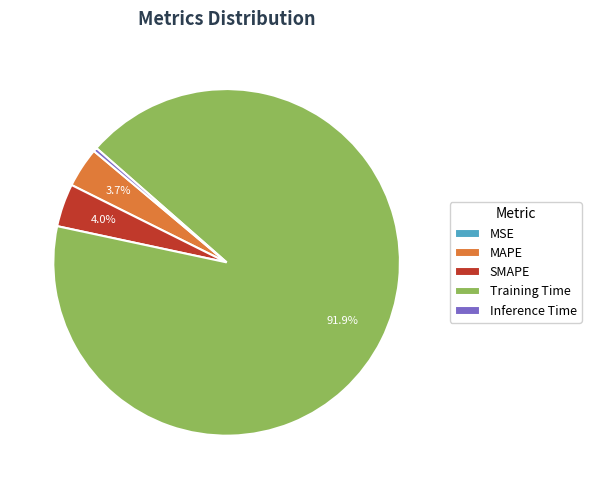

Between Inference Time and Training Time, which is larger?

Training Time